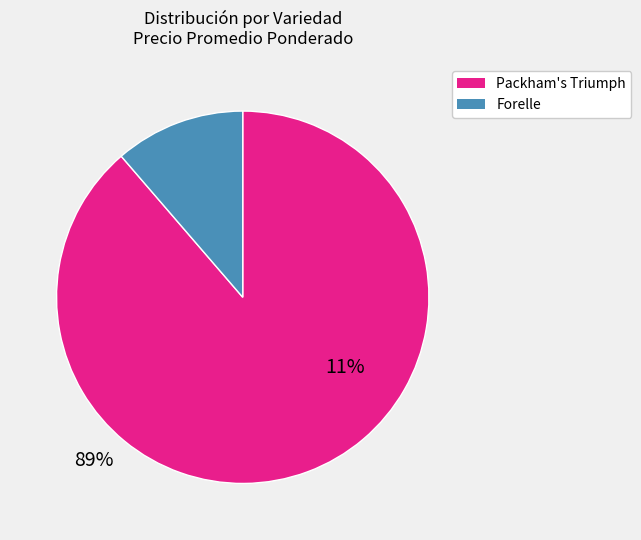

Is there a majority slice in this chart?

Yes